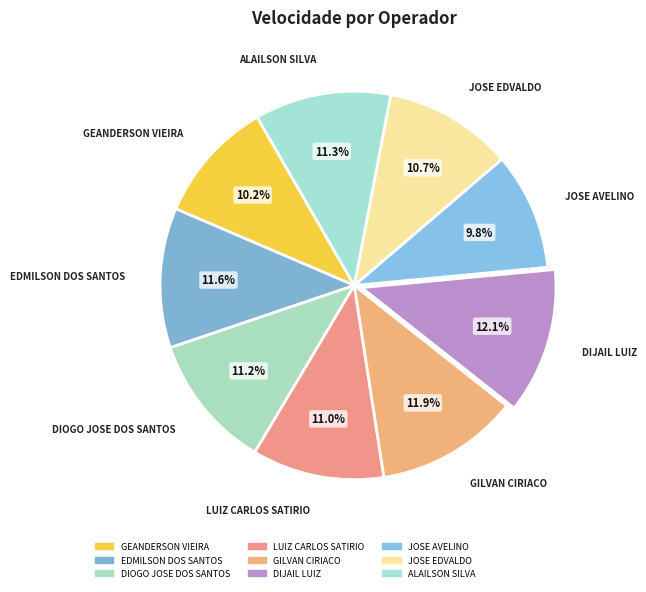

To the nearest percent, what is the average slice percentage?

11%